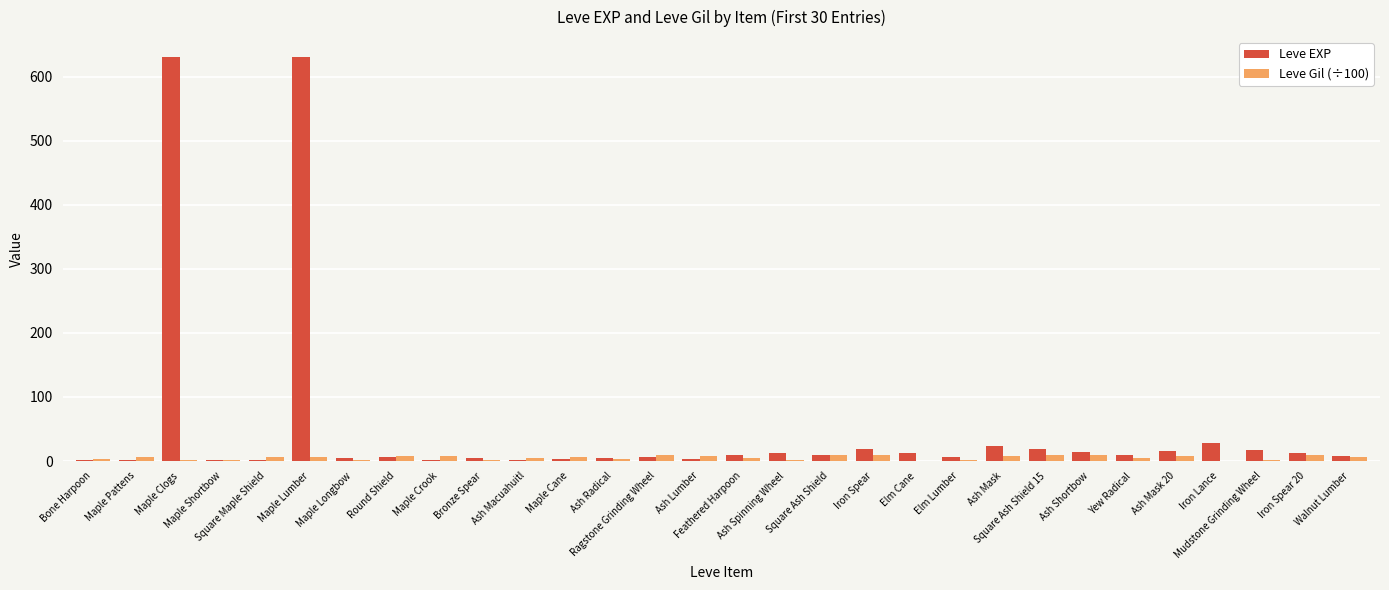

What is the sum of all Leve EXP values?

1515.0